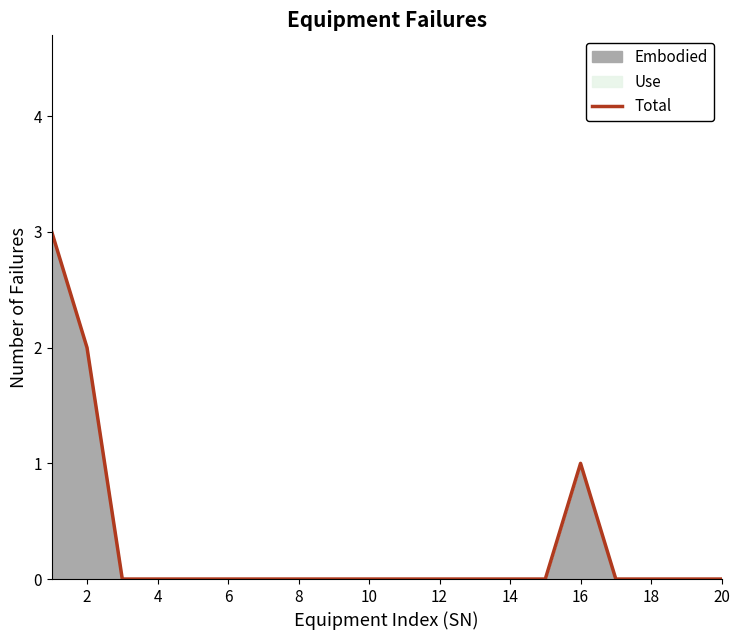

True or false: there are more than 0 points higher than both neighbors.

True